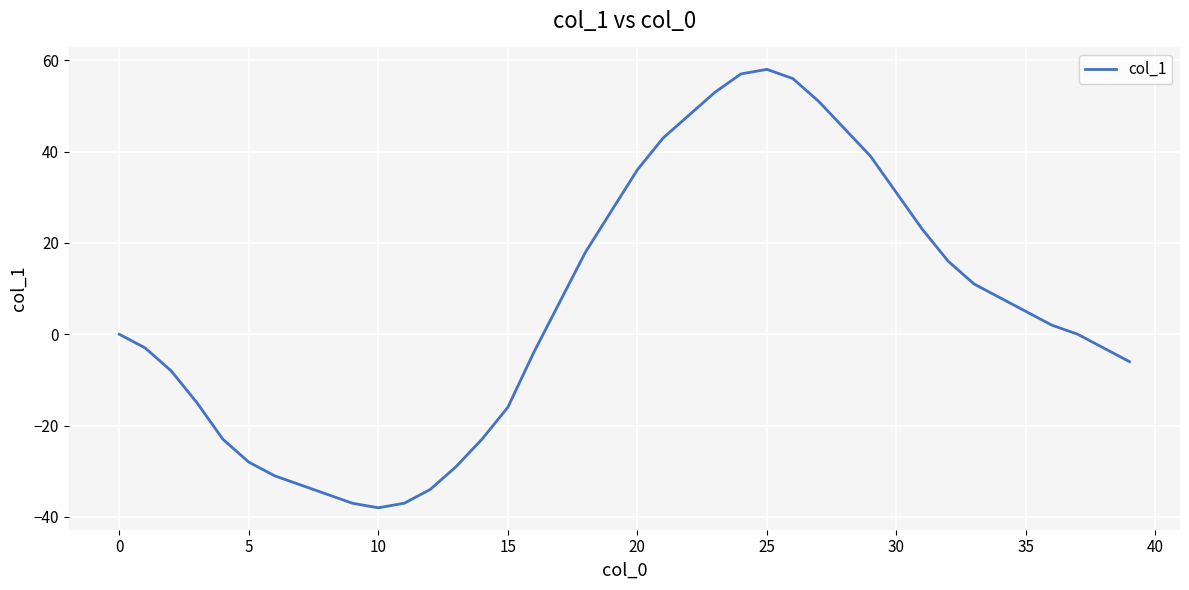

What is the difference between the maximum and minimum values?

96